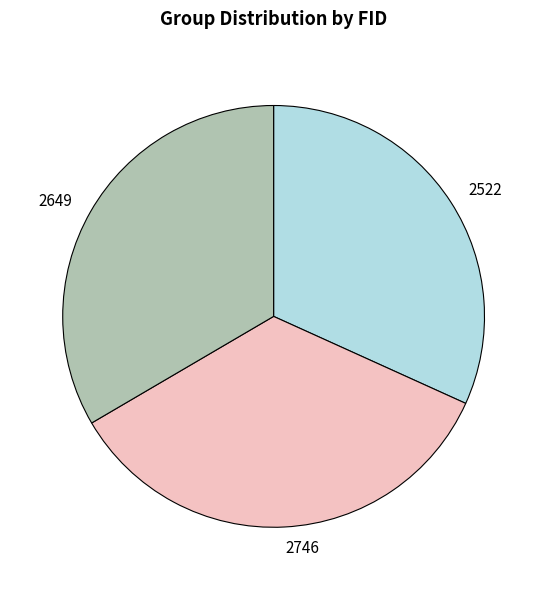

Which category has the smallest portion of the pie?

2522